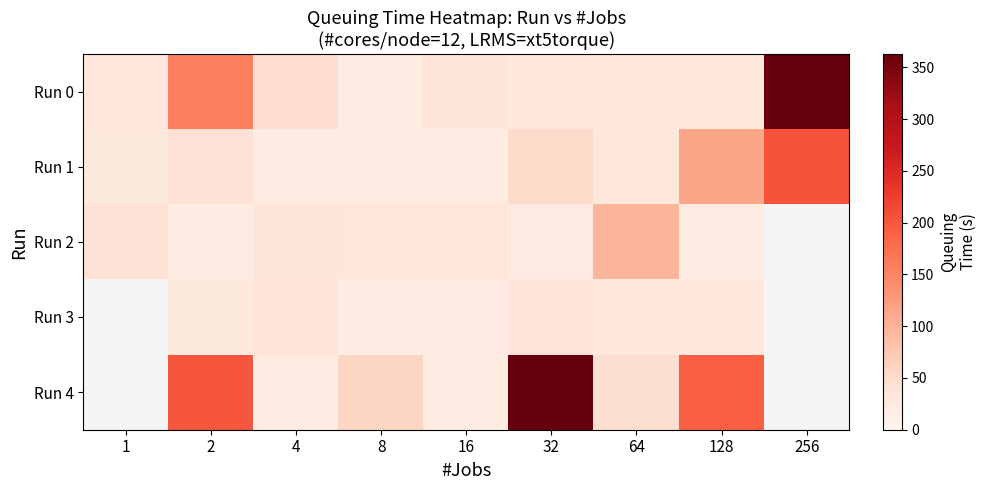

Which has a higher value, 8 or 16?

16